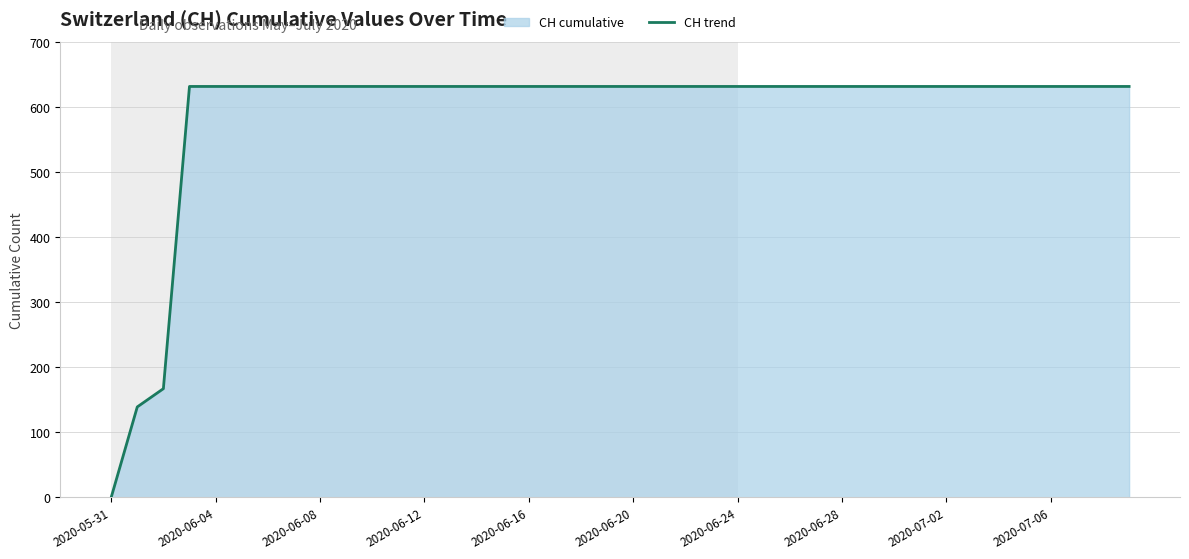

Is it true that the value at 13 is 631?

True